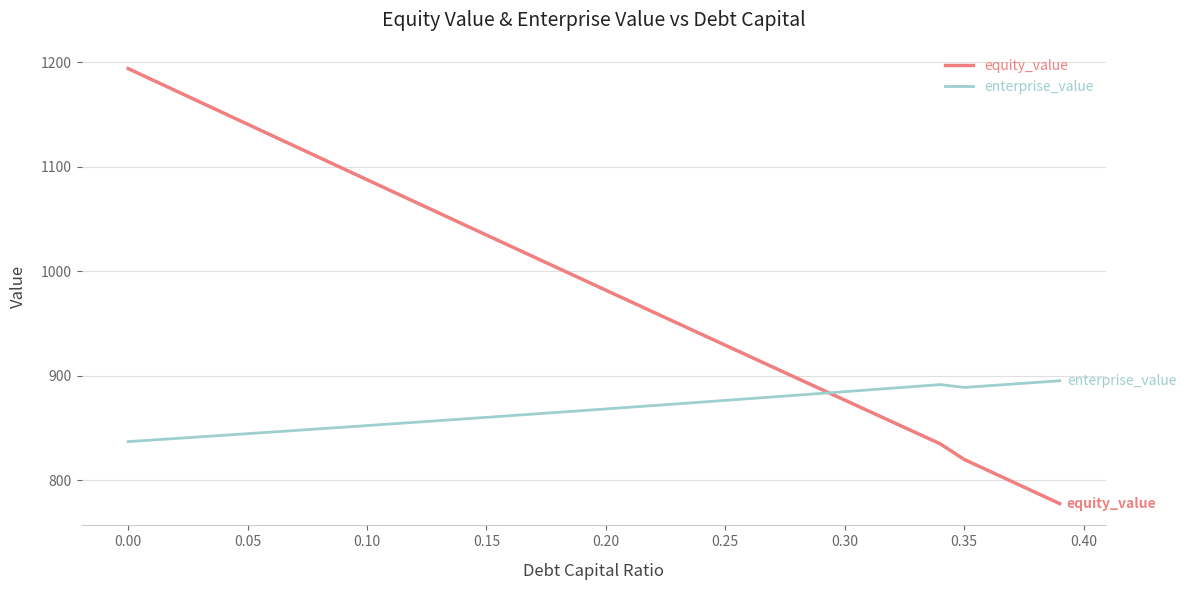

Which series has the largest range (max minus min)?

equity_value